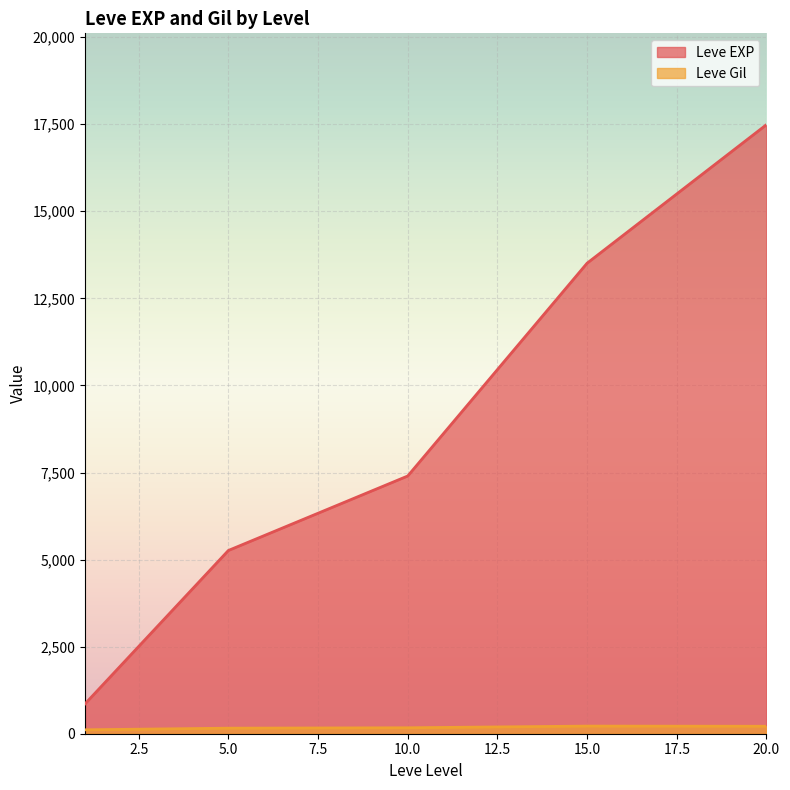

Between 20 and 5, which is larger?

20